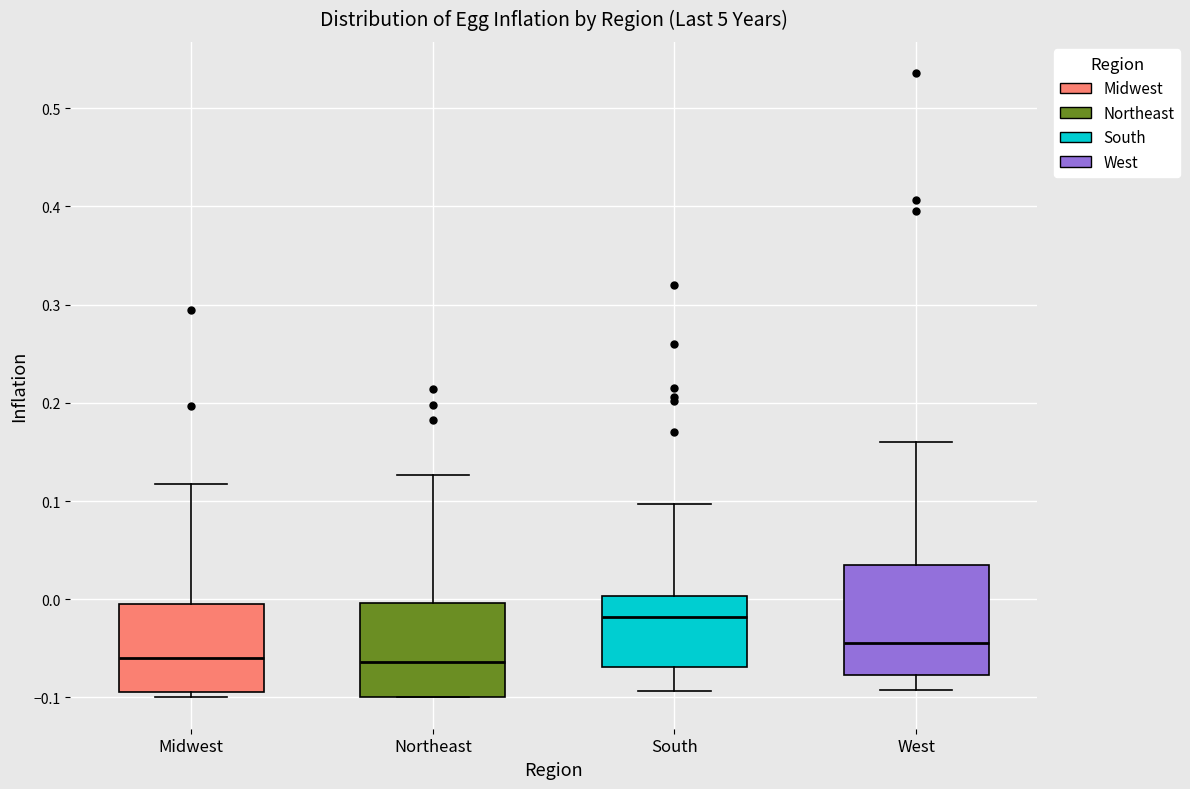

Where does the lower whisker of the box for South end on the y-axis? The values are not printed on the chart, so give them approximately, as read against the axis.

-0.09